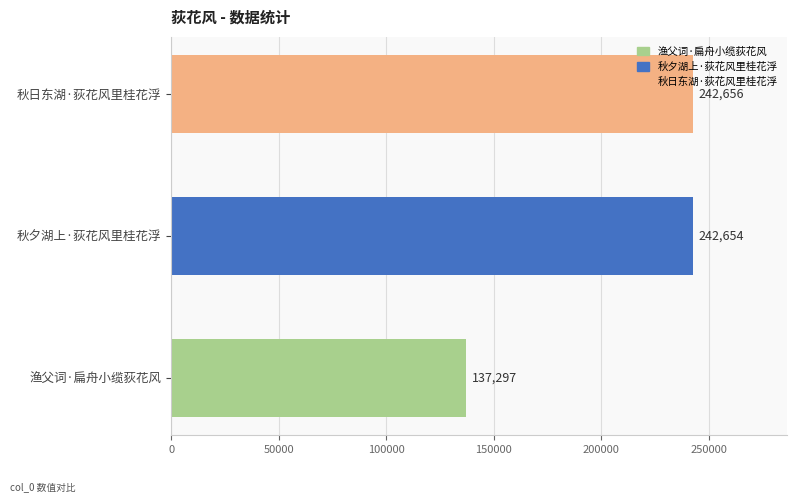

Reading top to bottom, extract all data points from this chart.

242656	242654	137297